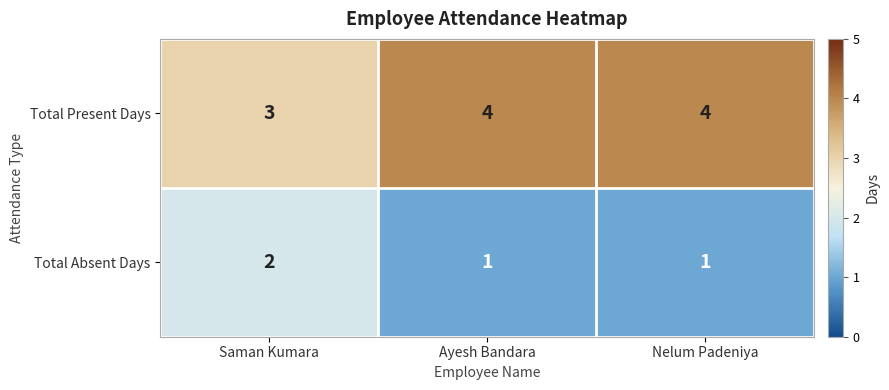

Is it true that Total Absent Days equals 0 at Nelum Padeniya?

False